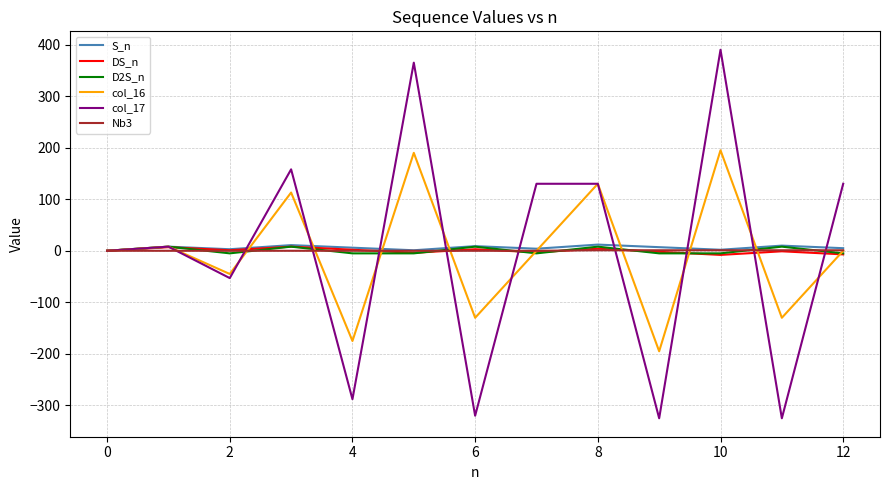

At how many categories does at least one series exceed 264?

2